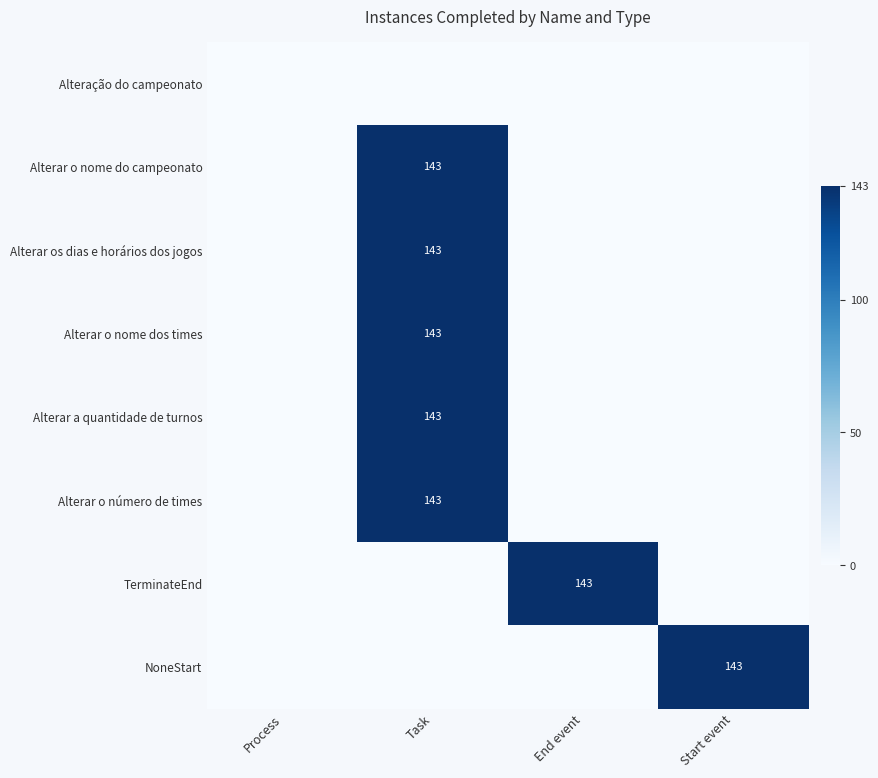

True or false: Alterar o nome do campeonato has a value of 143 at Task.

True